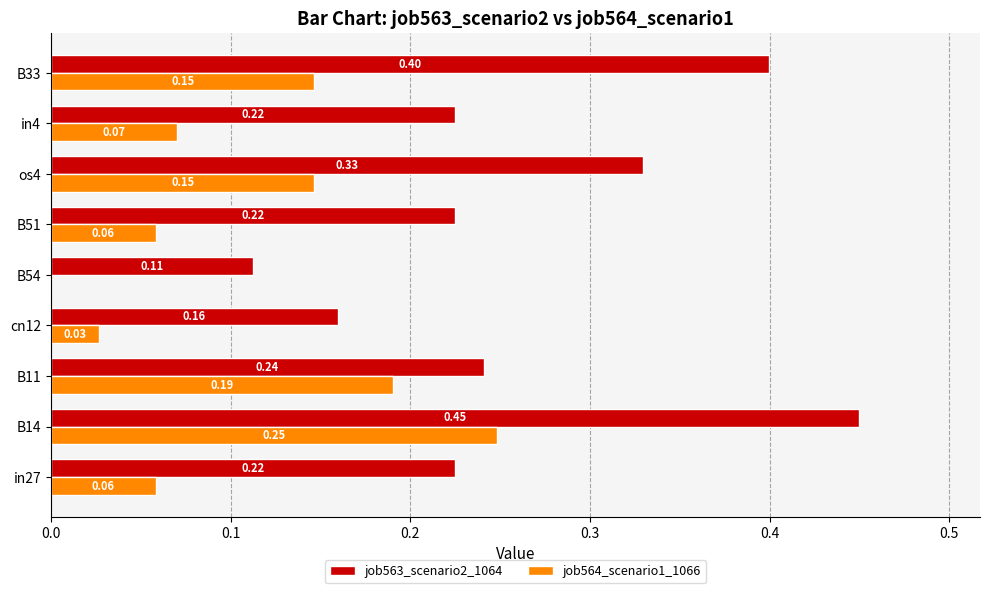

What is the sum of the job563_scenario2_1064 values at in4 and in27?

0.4